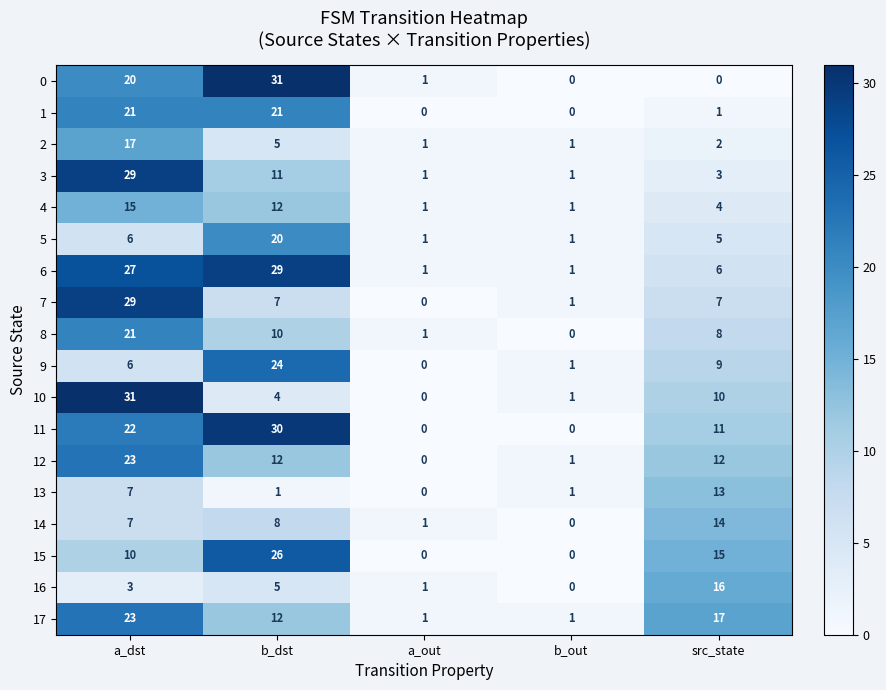

Which series changed the most between a_dst and b_dst?

10